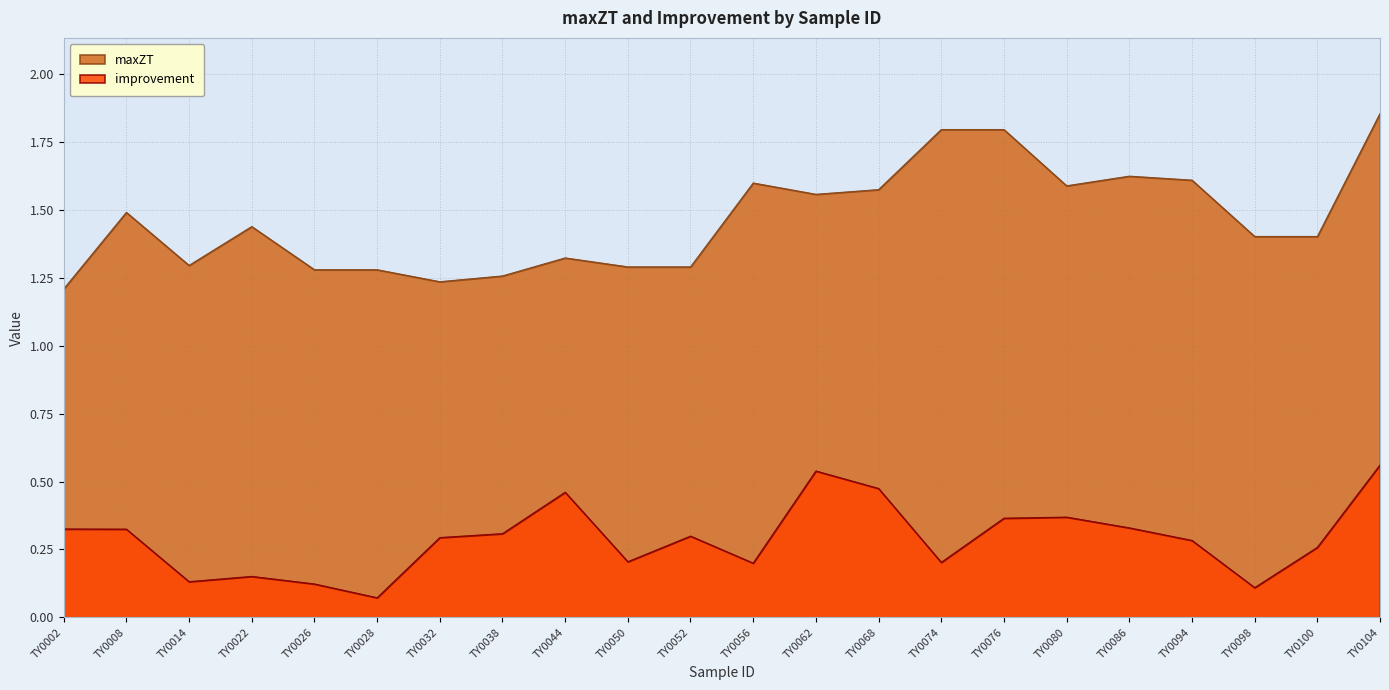

What is the sum of the maxZT values at TY0068 and TY0098?

3.0